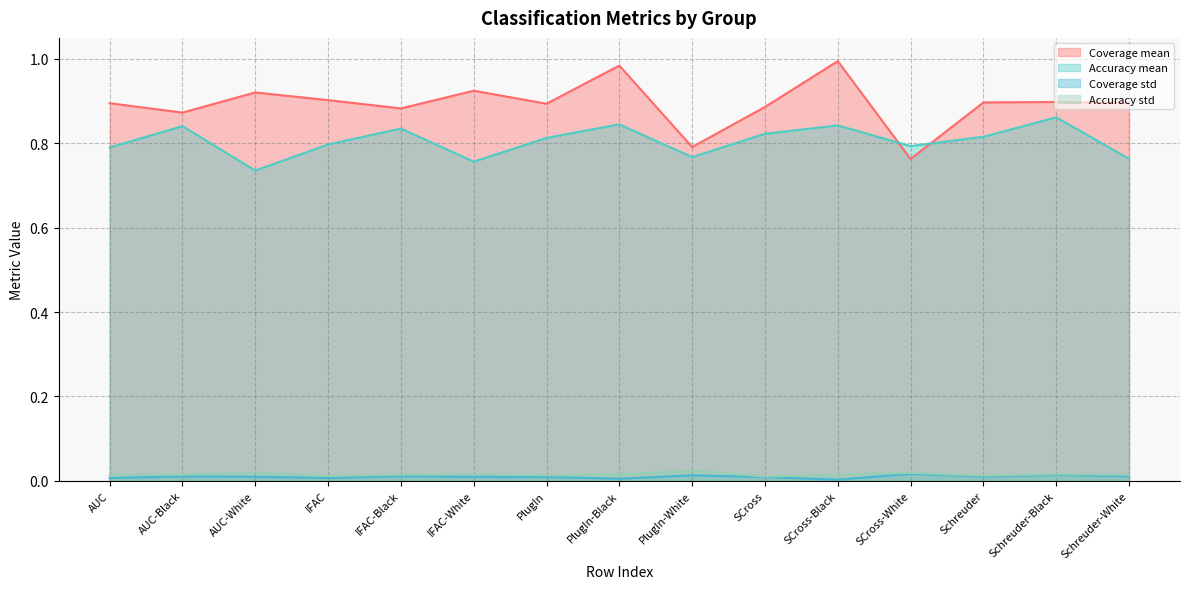

Reading left to right, list all the values displayed in this chart.

Coverage mean: AUC=0.9	AUC-Black=0.9	AUC-White=0.9	IFAC=0.9	IFAC-Black=0.9	IFAC-White=0.9	PlugIn=0.9	PlugIn-Black=1.0	PlugIn-White=0.8	SCross=0.9	SCross-Black=1.0	SCross-White=0.8	Schreuder=0.9	Schreuder-Black=0.9	Schreuder-White=0.9
Accuracy mean: AUC=0.8	AUC-Black=0.8	AUC-White=0.7	IFAC=0.8	IFAC-Black=0.8	IFAC-White=0.8	PlugIn=0.8	PlugIn-Black=0.8	PlugIn-White=0.8	SCross=0.8	SCross-Black=0.8	SCross-White=0.8	Schreuder=0.8	Schreuder-Black=0.9	Schreuder-White=0.8
Coverage std: AUC=0.0	AUC-Black=0.0	AUC-White=0.0	IFAC=0.0	IFAC-Black=0.0	IFAC-White=0.0	PlugIn=0.0	PlugIn-Black=0.0	PlugIn-White=0.0	SCross=0.0	SCross-Black=0.0	SCross-White=0.0	Schreuder=0.0	Schreuder-Black=0.0	Schreuder-White=0.0
Accuracy std: AUC=0.0	AUC-Black=0.0	AUC-White=0.0	IFAC=0.0	IFAC-Black=0.0	IFAC-White=0.0	PlugIn=0.0	PlugIn-Black=0.0	PlugIn-White=0.0	SCross=0.0	SCross-Black=0.0	SCross-White=0.0	Schreuder=0.0	Schreuder-Black=0.0	Schreuder-White=0.0